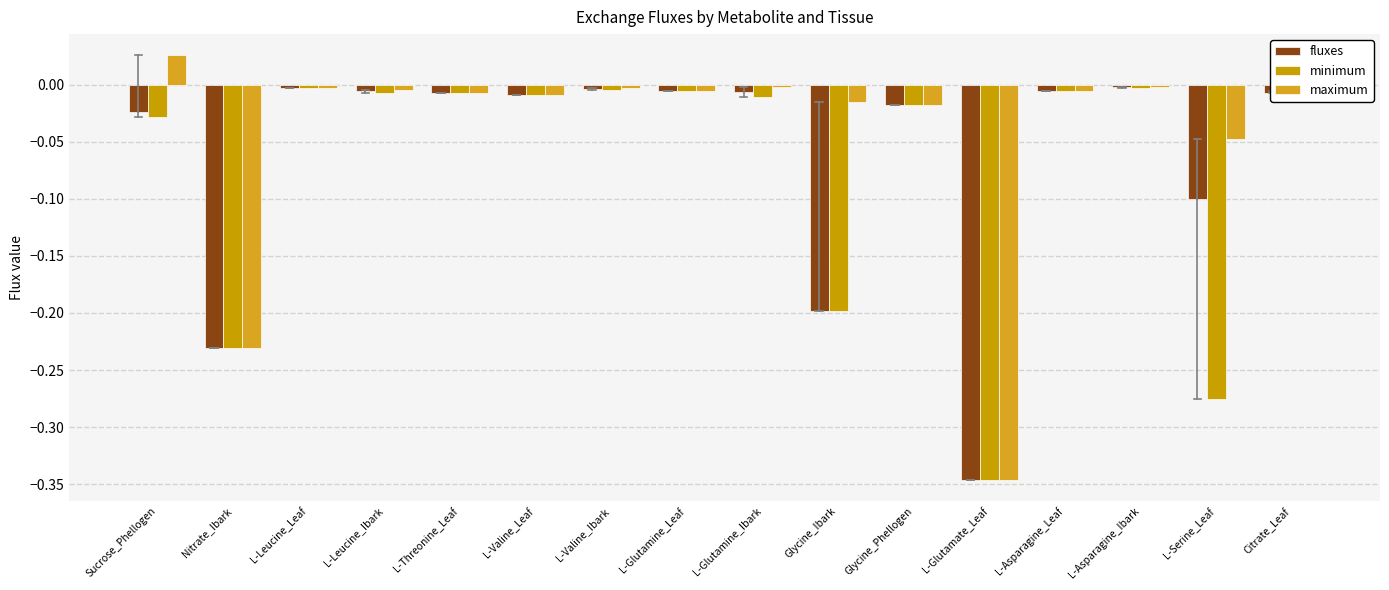

List the series in order of their overall mean, highest first.

maximum, fluxes, minimum